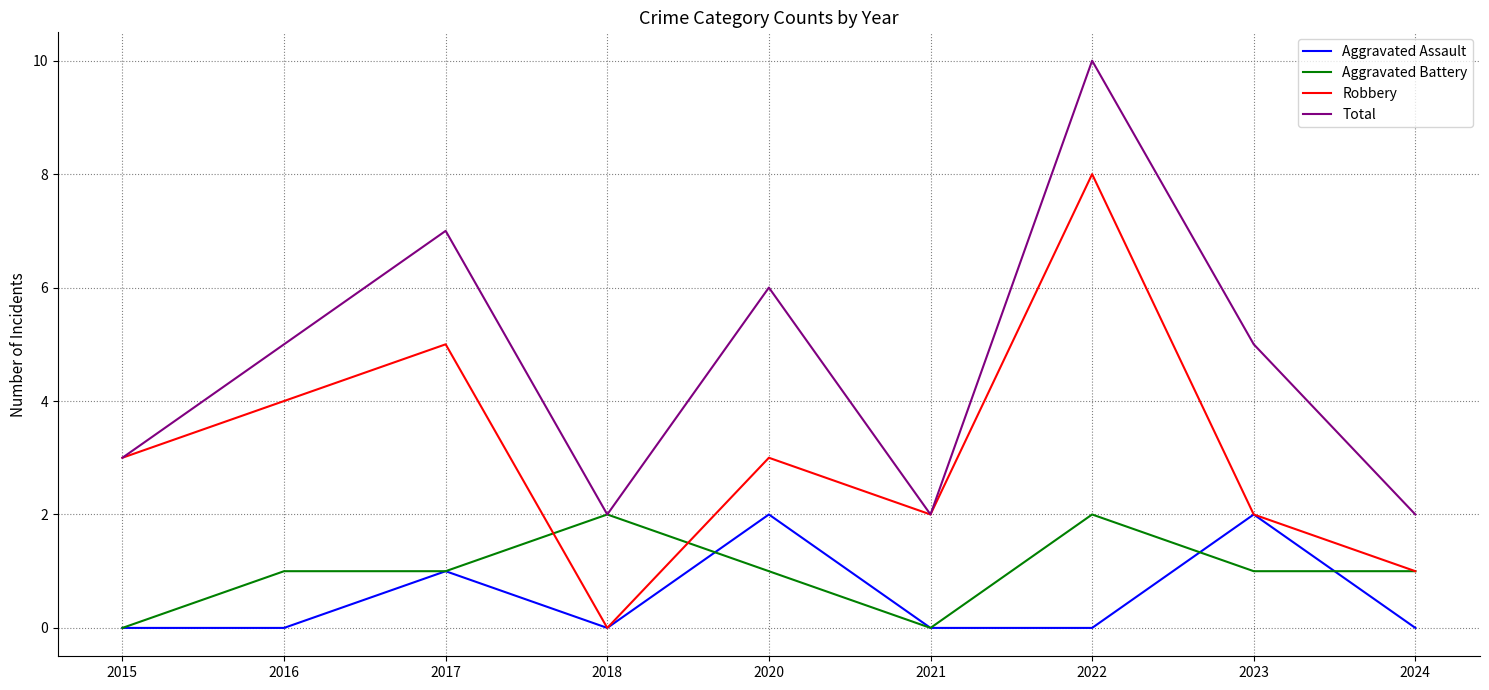

Where is the first local maximum for Aggravated Assault?

2017